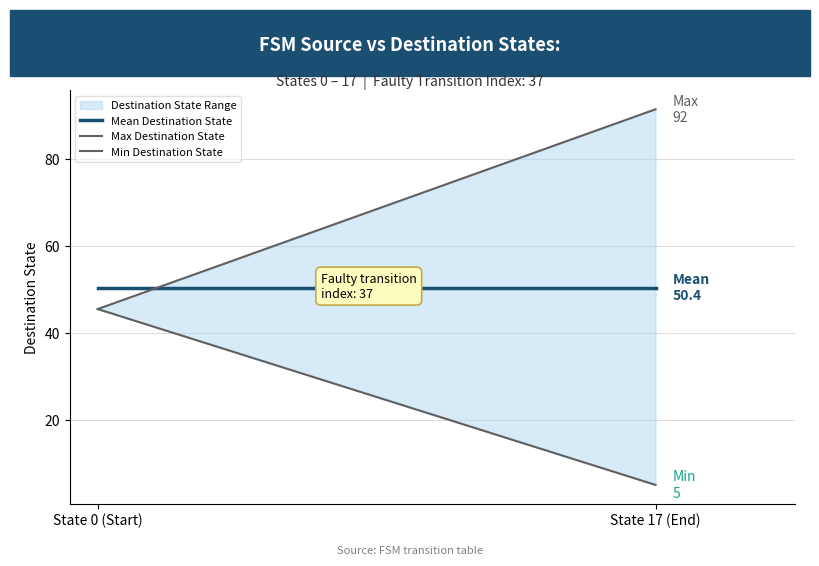

What is the smallest value displayed?

5.0